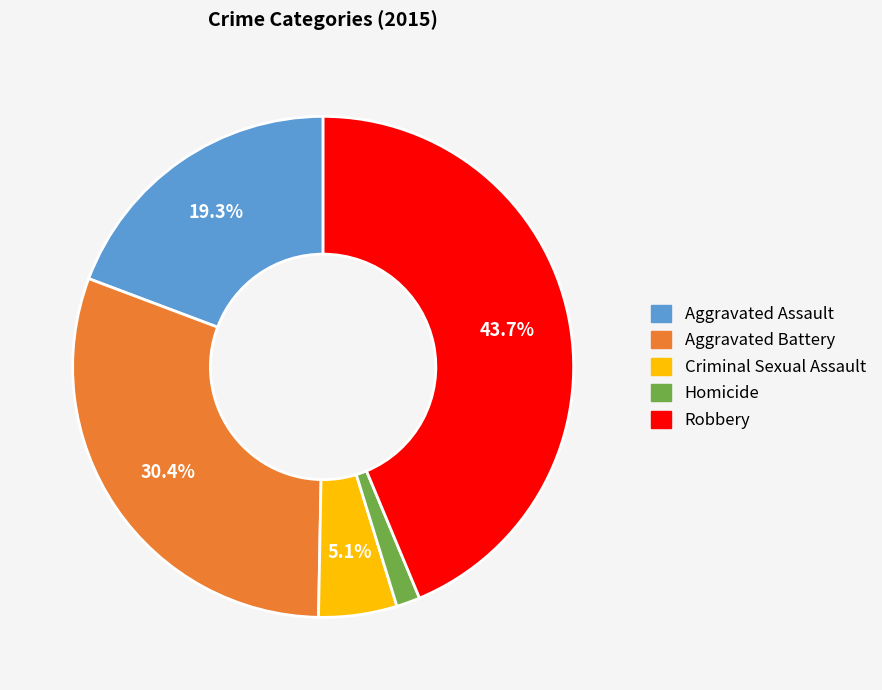

What is the smallest slice in the pie chart?

Homicide